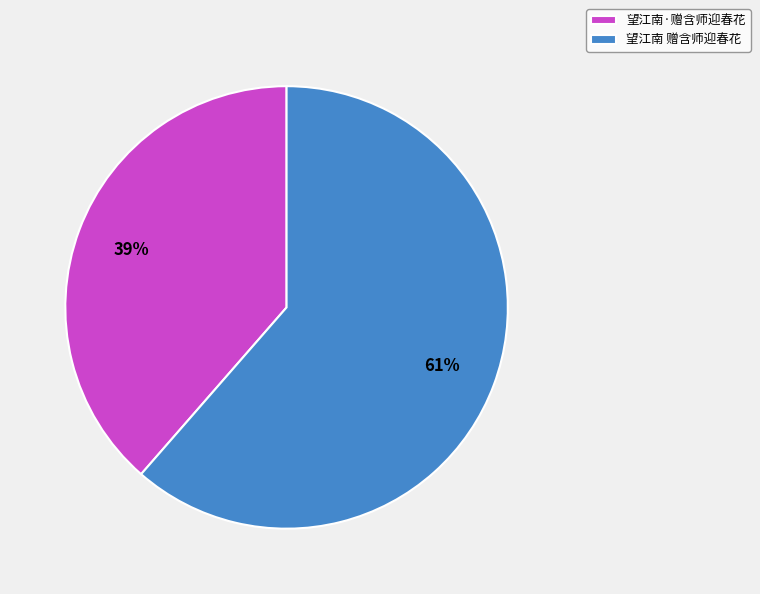

Which category has the smallest portion of the pie?

望江南·赠含师迎春花